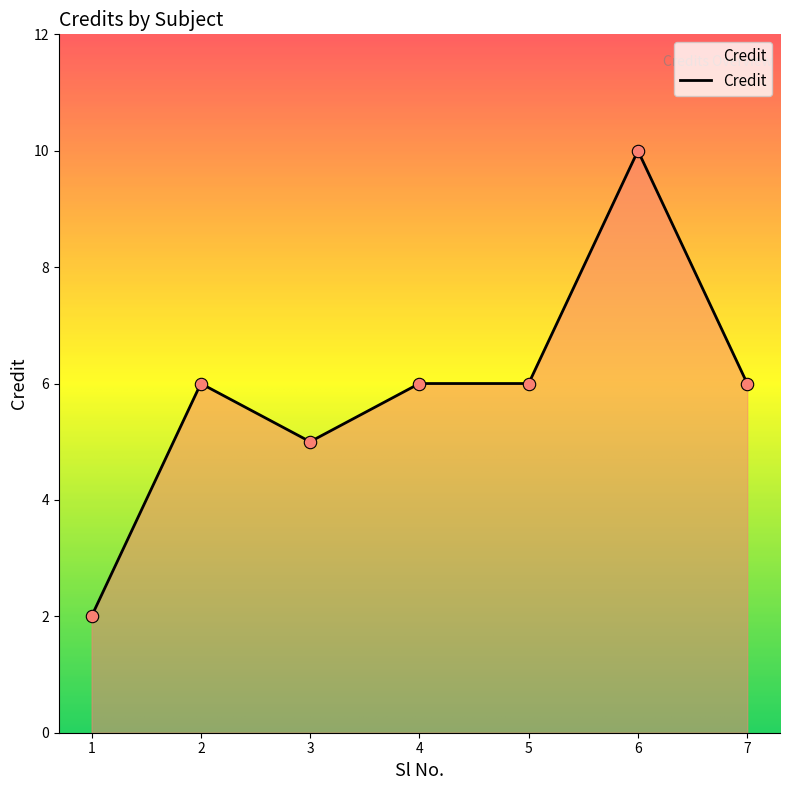

What is the change in value from 3 to 6?

+5